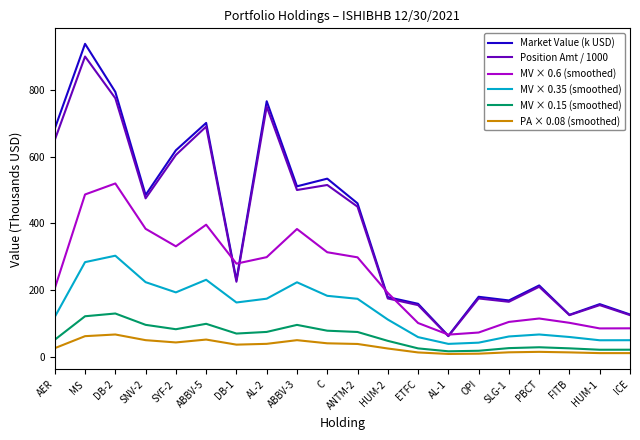

Is the value of Position Amt / 1000 at SLG-1 greater than the value of MV × 0.35 (smoothed) at C?

No